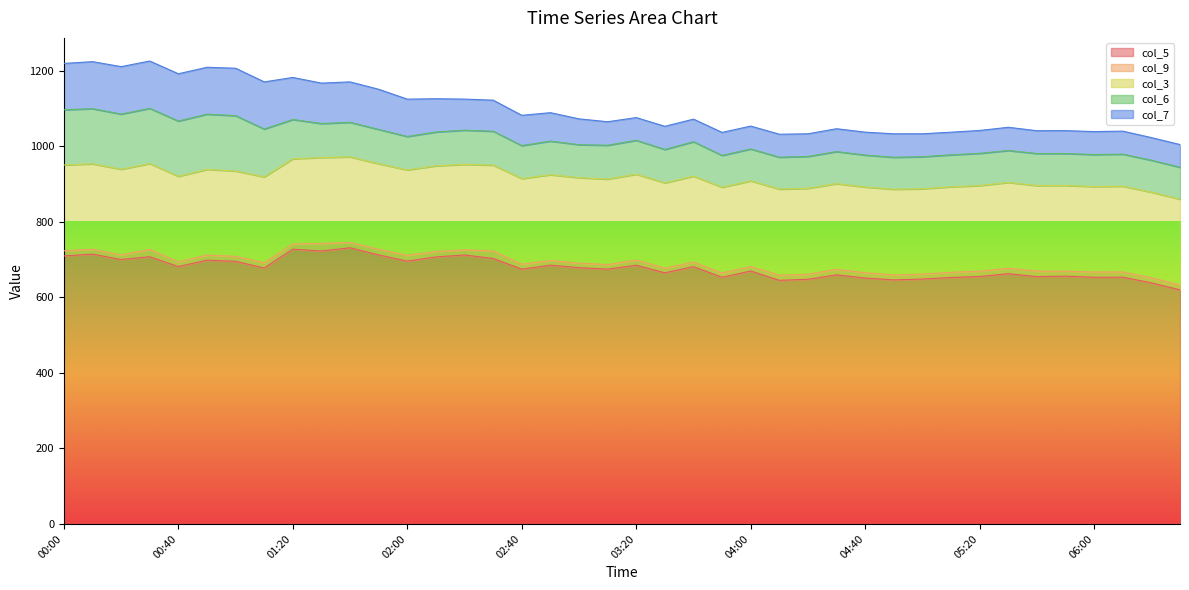

At which label does col_5 reach its minimum?

06:30